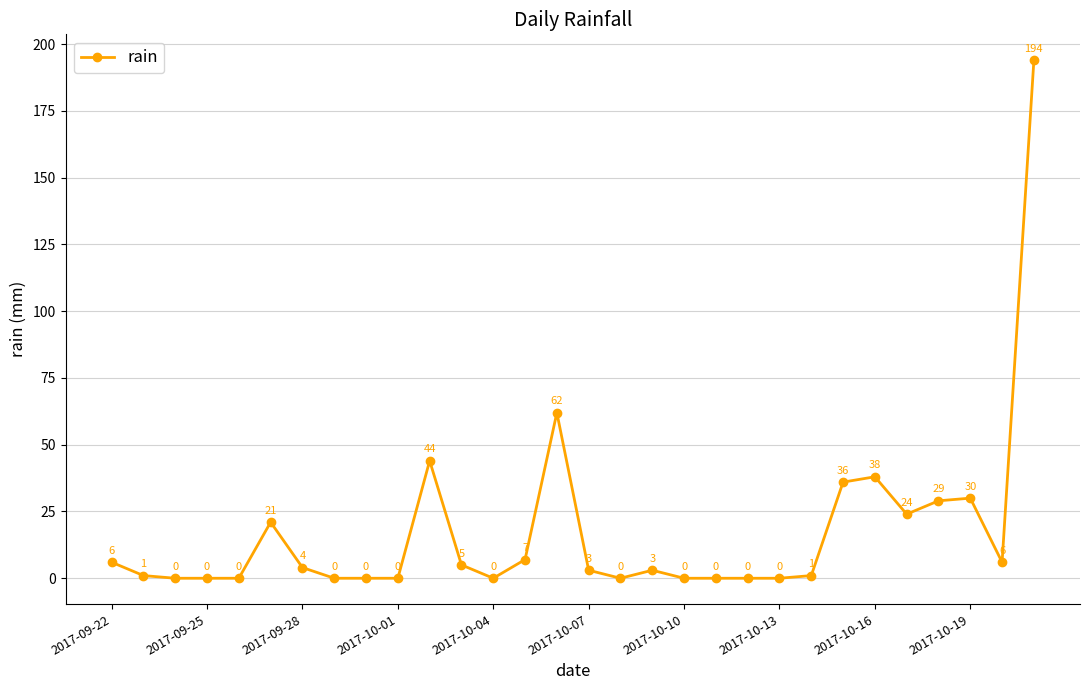

What is the difference between the second highest and minimum values?

62